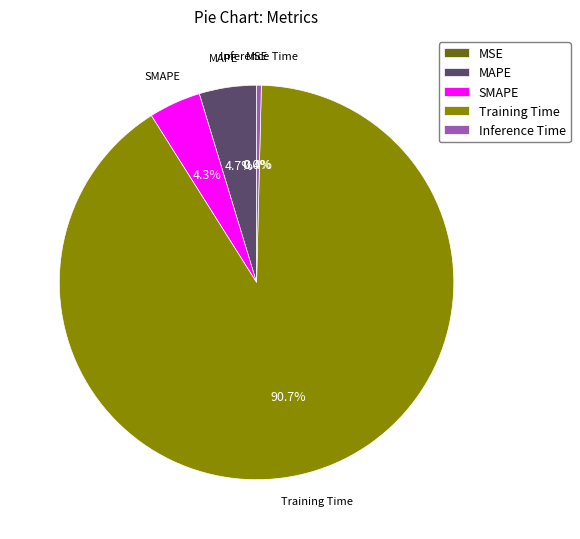

What portion of the pie excludes Inference Time?

99.6%